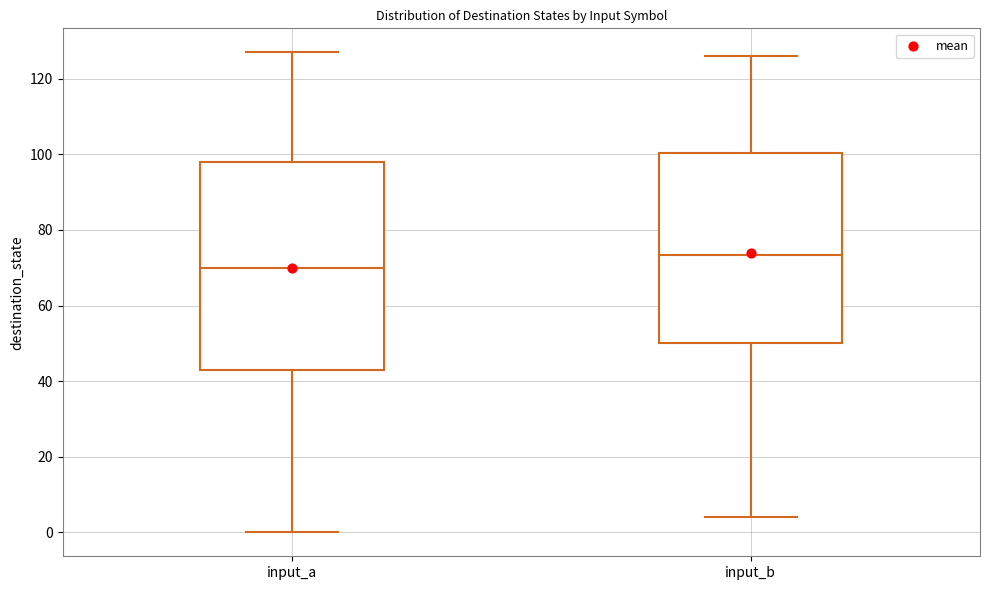

Where does the lower whisker of the box for input_a end on the y-axis? The values are not printed on the chart, so give them approximately, as read against the axis.

0